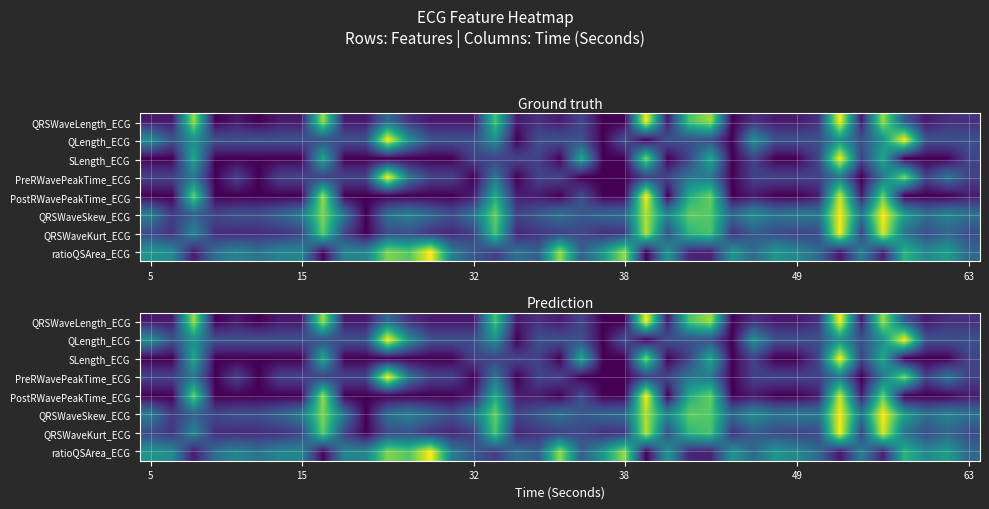

What is the spread (max minus min) of values at 10?

0.4